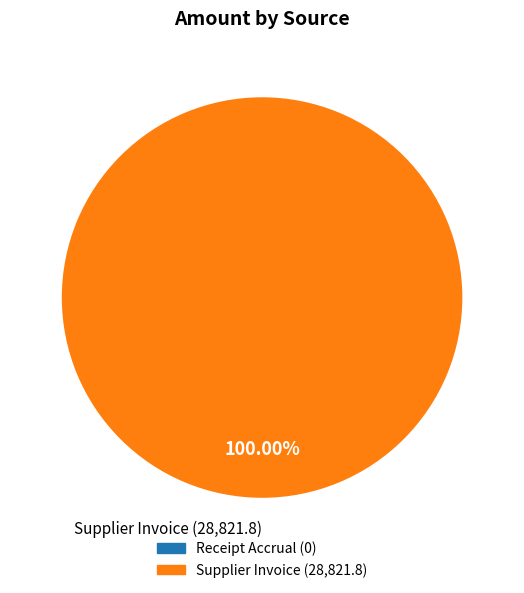

How many slices are in this pie chart?

1